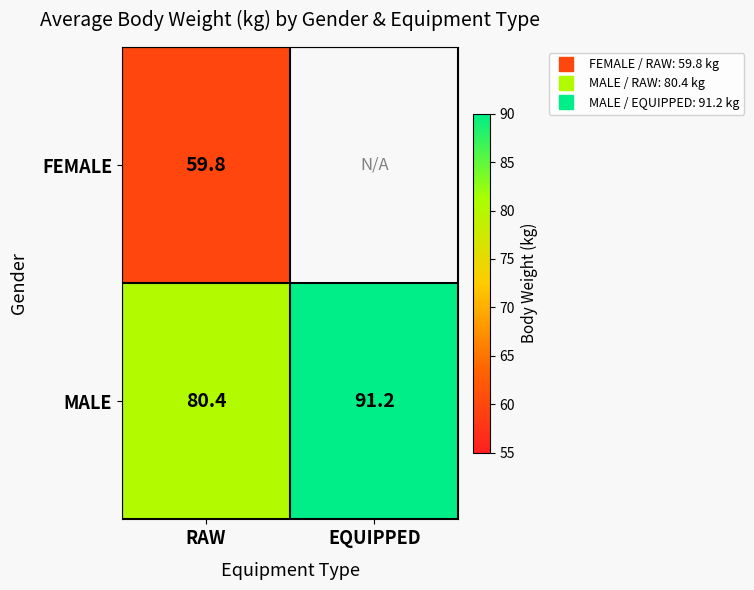

Where is MALE nearest to the value 85?

RAW